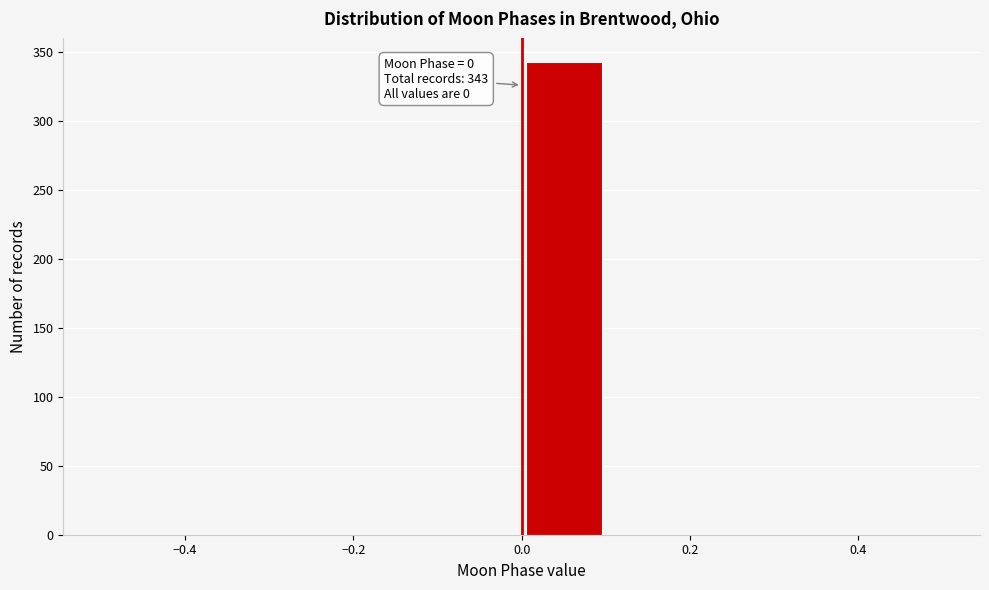

Over which range of the x-axis is the bar tallest?

0.0 to 0.1